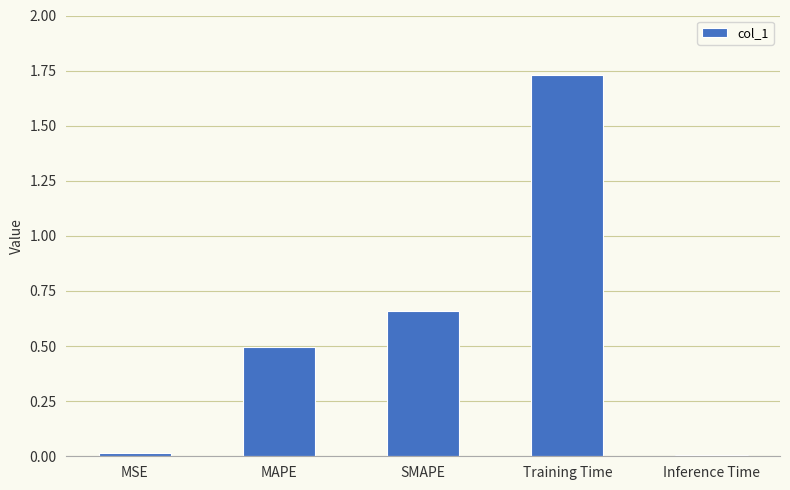

What is the change in value from SMAPE to Training Time?

+1.1